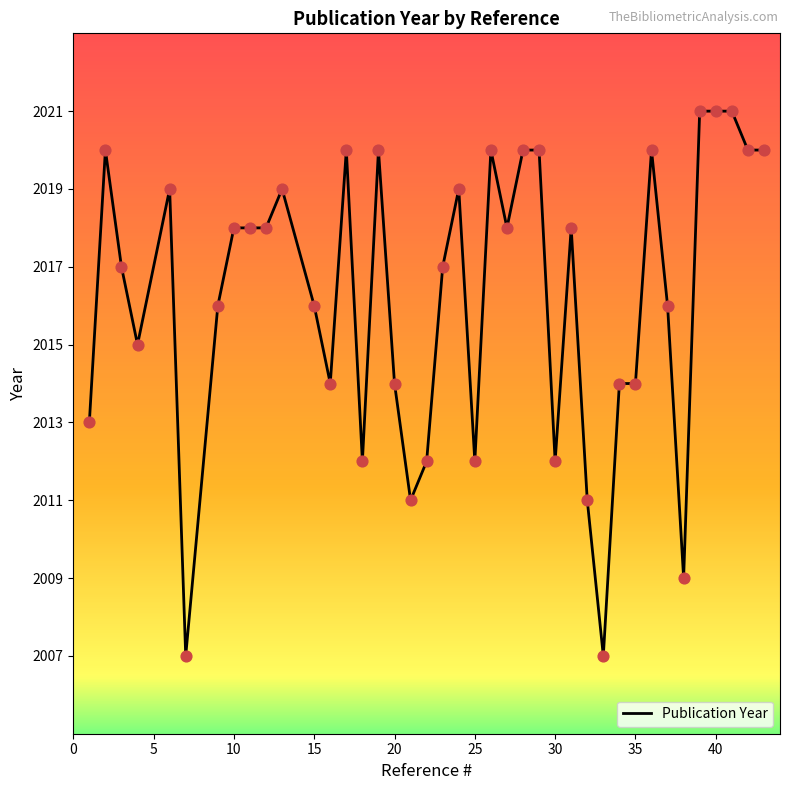

What is the greatest value displayed?

2021